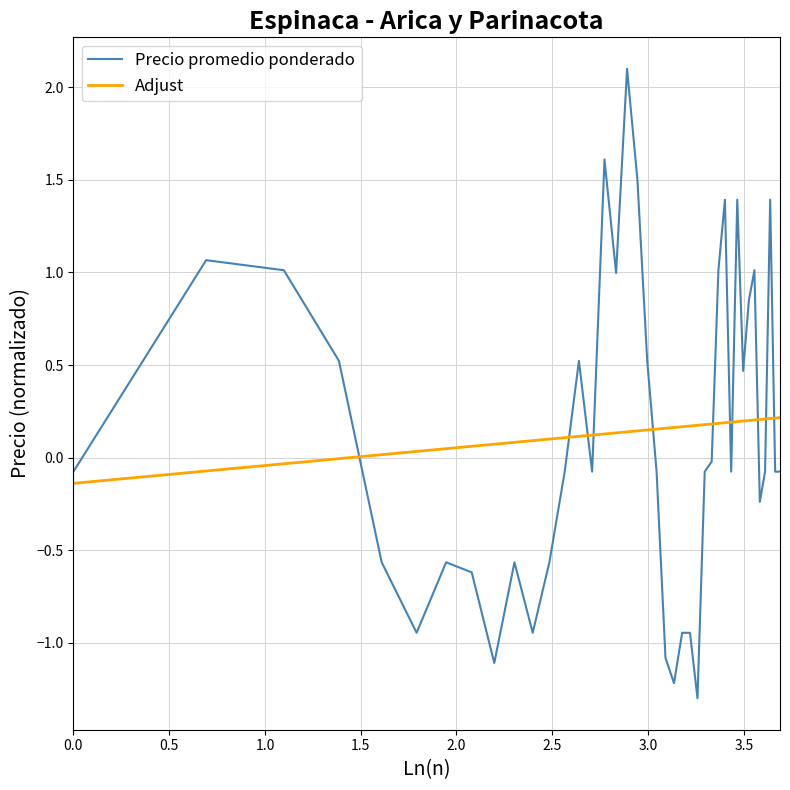

What is the minimum value shown in the chart?

-1.3